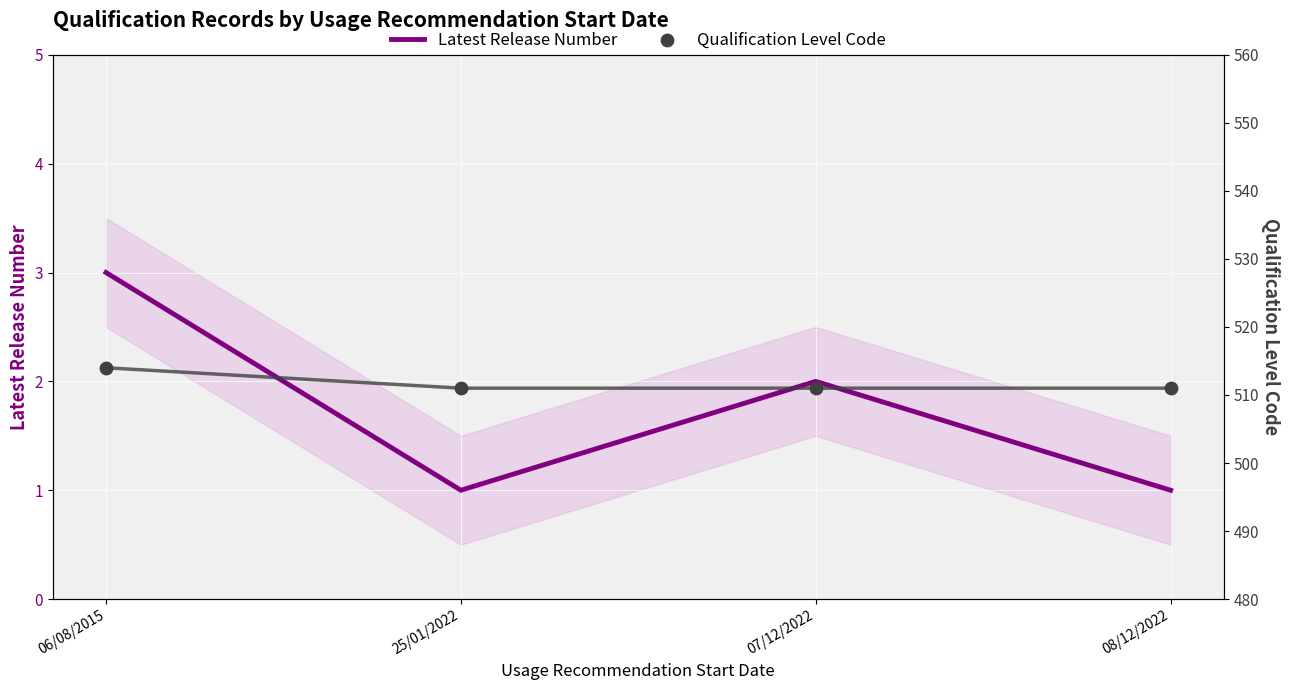

What are all the series names shown in the legend?

Latest Release Number, Qualification Level Code